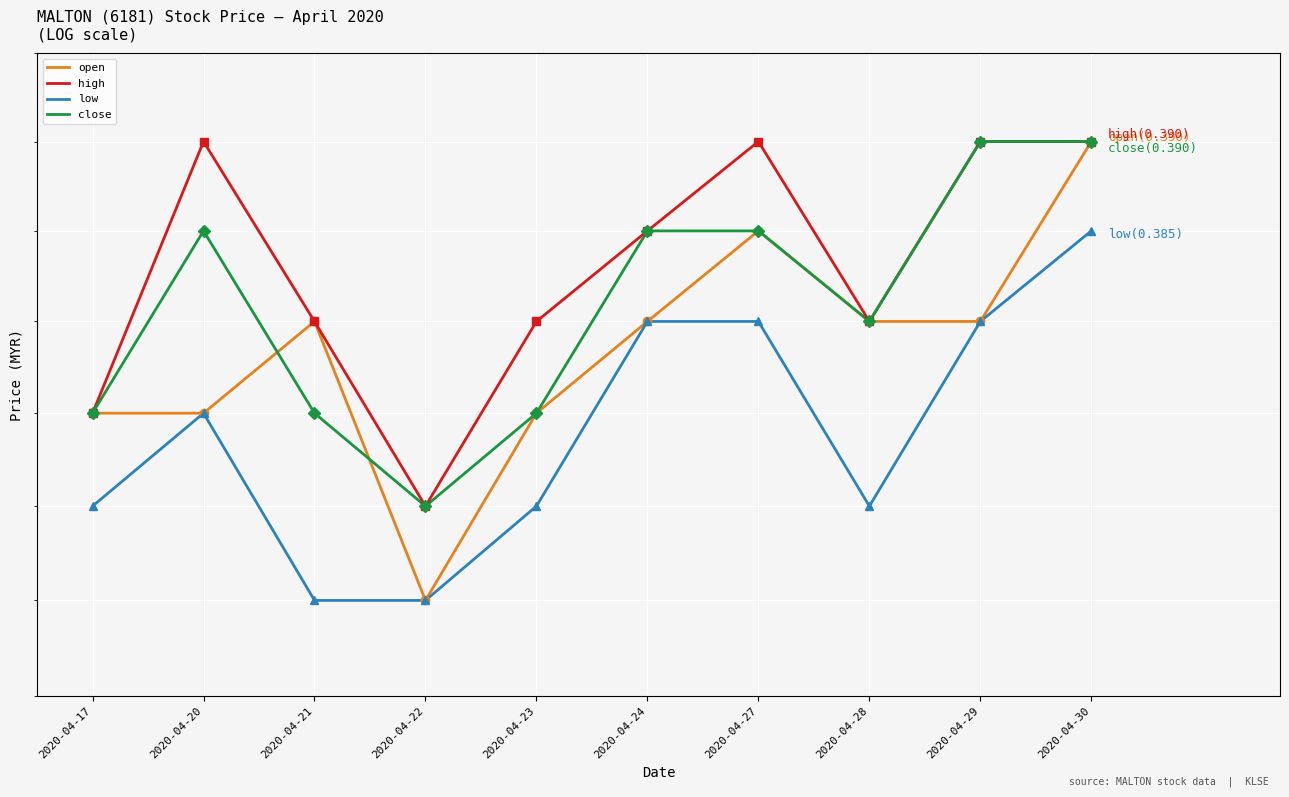

At which category is the sum across all series the highest?

2020-04-30